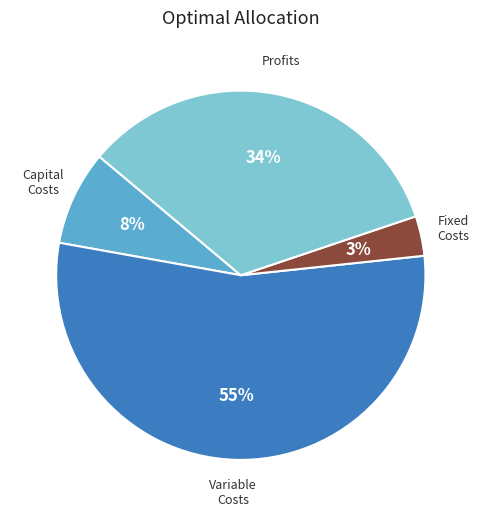

Is there any slice that represents more than half of the pie?

Yes